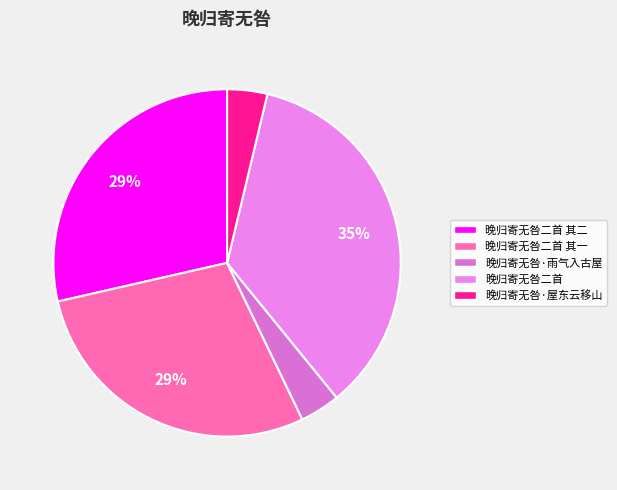

Which category has the smallest portion of the pie?

晚归寄无咎·屋东云移山